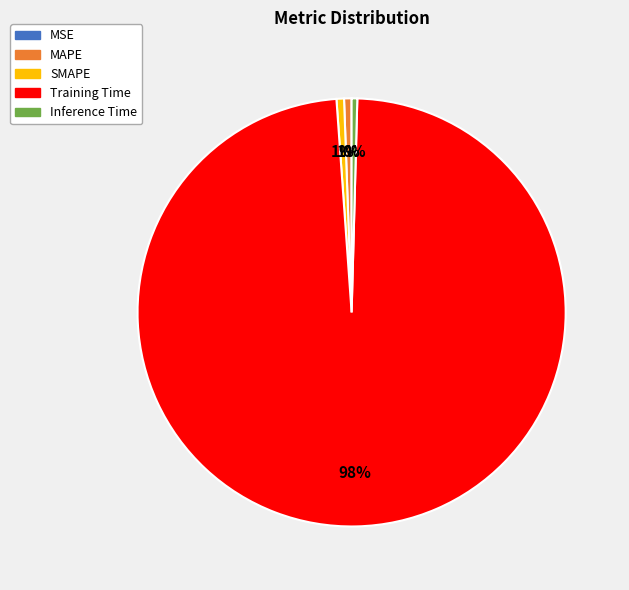

Do SMAPE and MAPE together represent more than half of the pie?

No